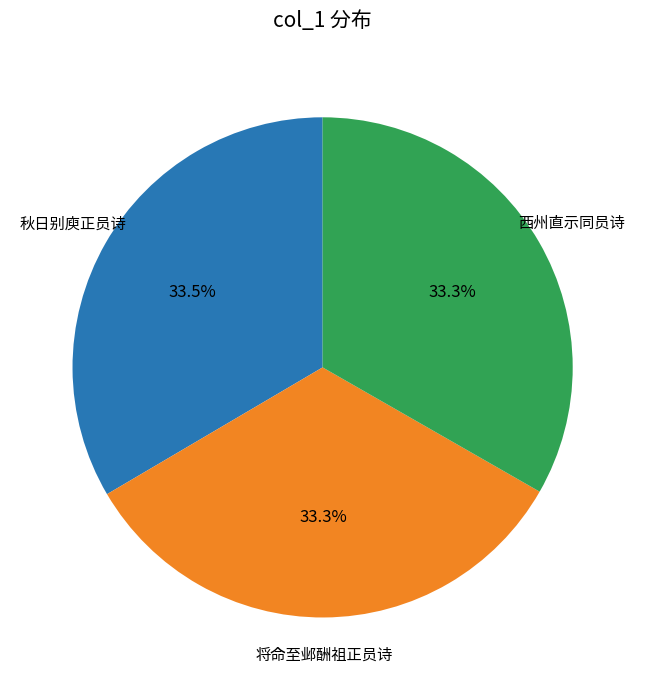

Combined, do 秋日别庾正员诗 and 将命至邺酬祖正员诗 account for over 50%?

Yes